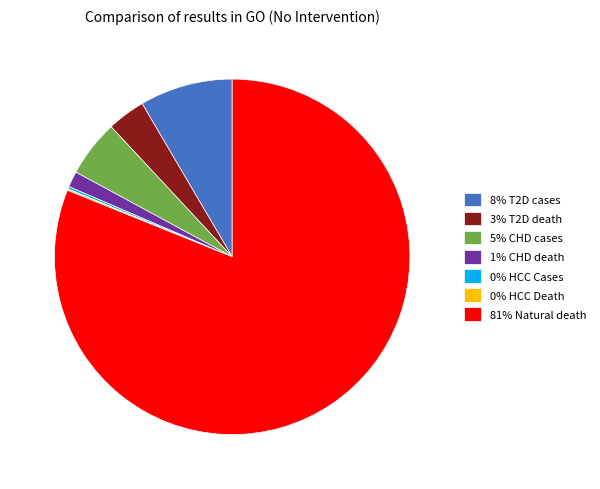

Is there a majority slice in this chart?

Yes